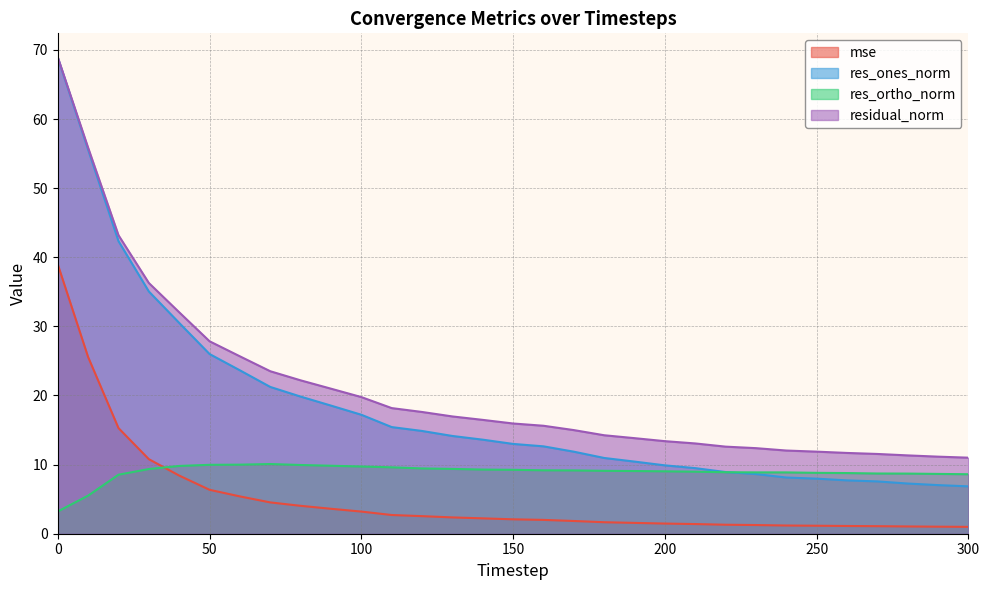

How many data points in res_ortho_norm are above 9?

18